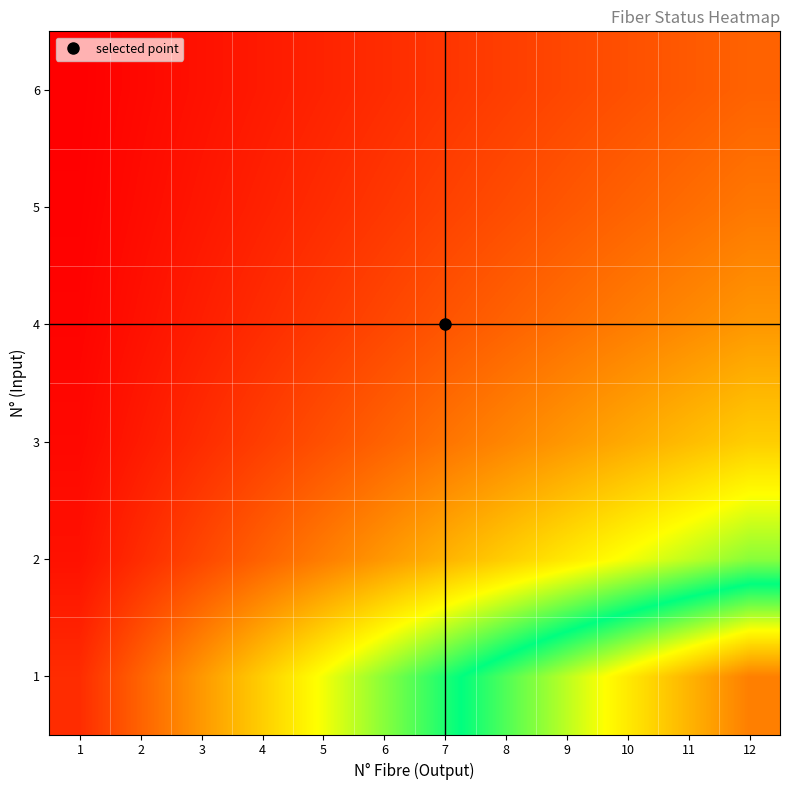

Reading left to right, transcribe all the data shown in this chart.

1: 1=1.0	2=2.0	3=3.0	4=4.0	5=5.0	6=6.0	7=7.0	8=8.0	9=9.0	10=10.0	11=11.0	12=12.0
2: 1=0.5	2=1.0	3=1.5	4=2.0	5=2.5	6=3.0	7=3.5	8=4.0	9=4.5	10=5.0	11=5.5	12=6.0
3: 1=0.3	2=0.7	3=1.0	4=1.3	5=1.7	6=2.0	7=2.3	8=2.7	9=3.0	10=3.3	11=3.7	12=4.0
4: 1=0.2	2=0.5	3=0.7	4=1.0	5=1.2	6=1.5	7=1.7	8=2.0	9=2.2	10=2.5	11=2.7	12=3.0
5: 1=0.2	2=0.4	3=0.6	4=0.8	5=1.0	6=1.2	7=1.4	8=1.6	9=1.8	10=2.0	11=2.2	12=2.4
6: 1=0.2	2=0.3	3=0.5	4=0.7	5=0.8	6=1.0	7=1.2	8=1.3	9=1.5	10=1.7	11=1.8	12=2.0